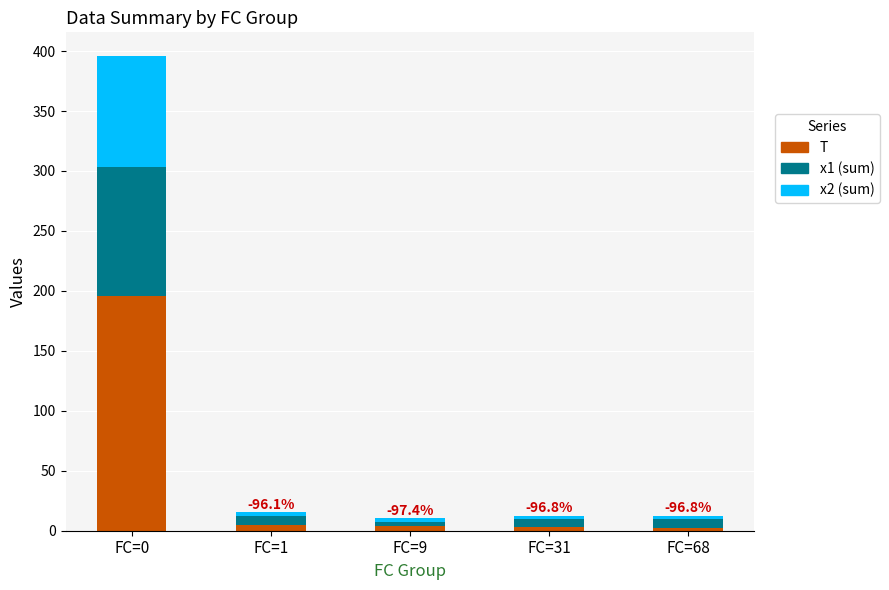

What is the highest value of the T series?

196.0